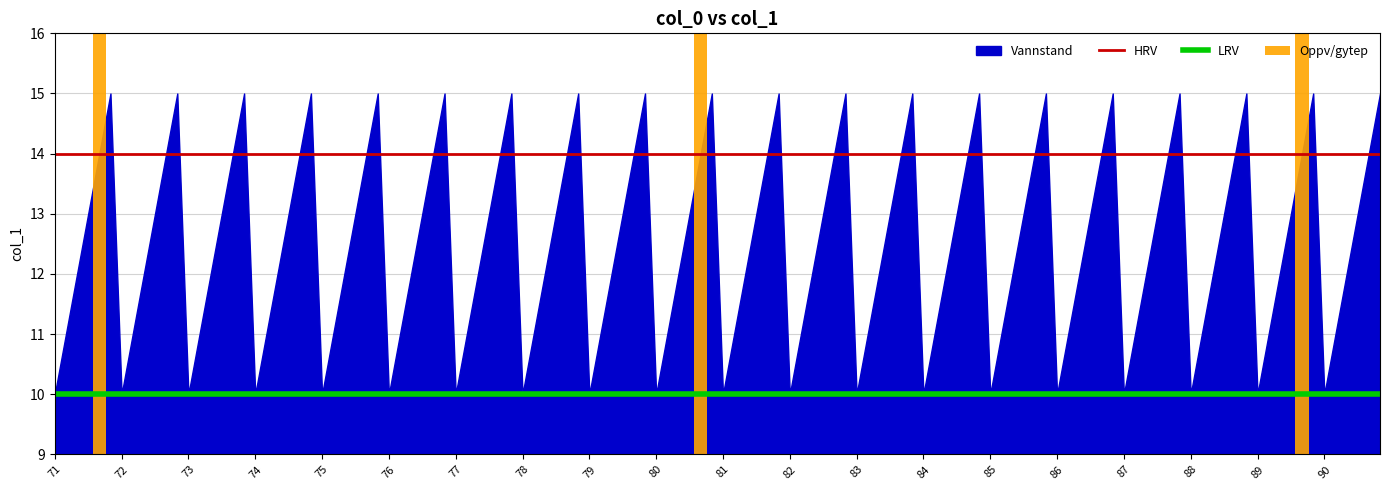

What is the average value of the HRV series?

14